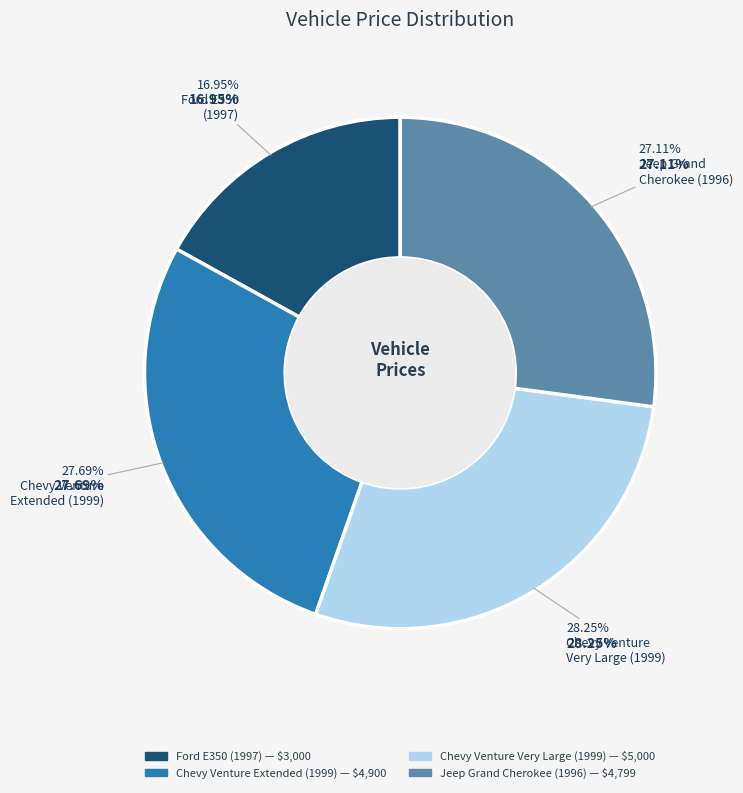

What is the change in value from Ford E350
(1997) to Chevy Venture
Extended (1999)?

+1900